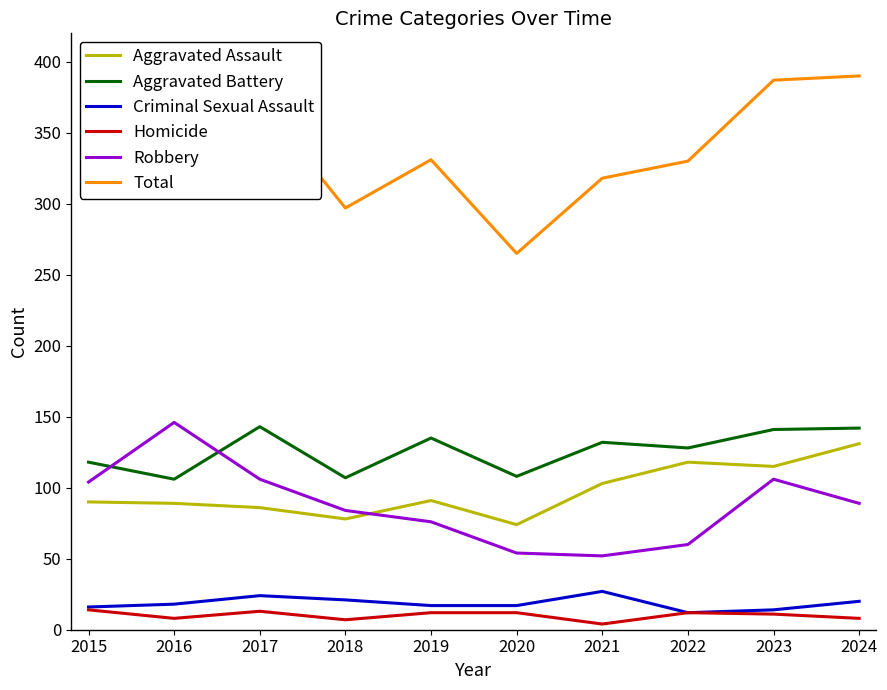

What is the total value across all series at 2022?

660